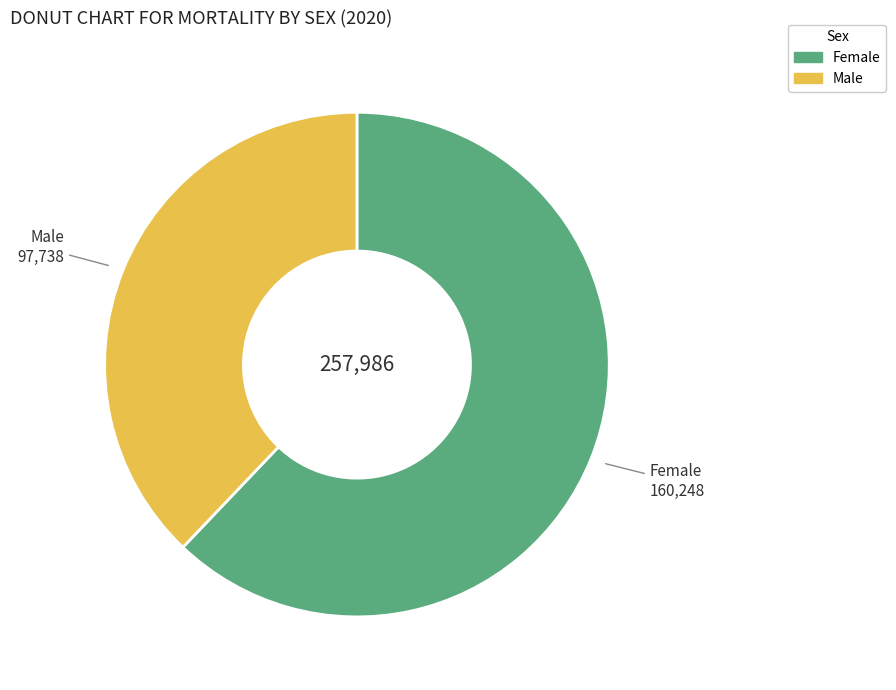

Does any single category account for the majority?

Yes